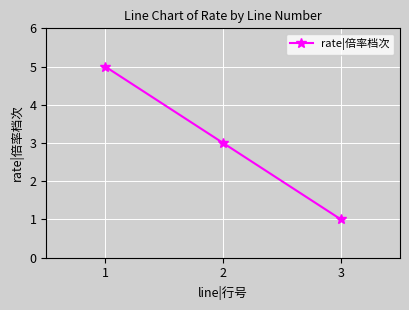

At which label does the data first exceed 3?

1